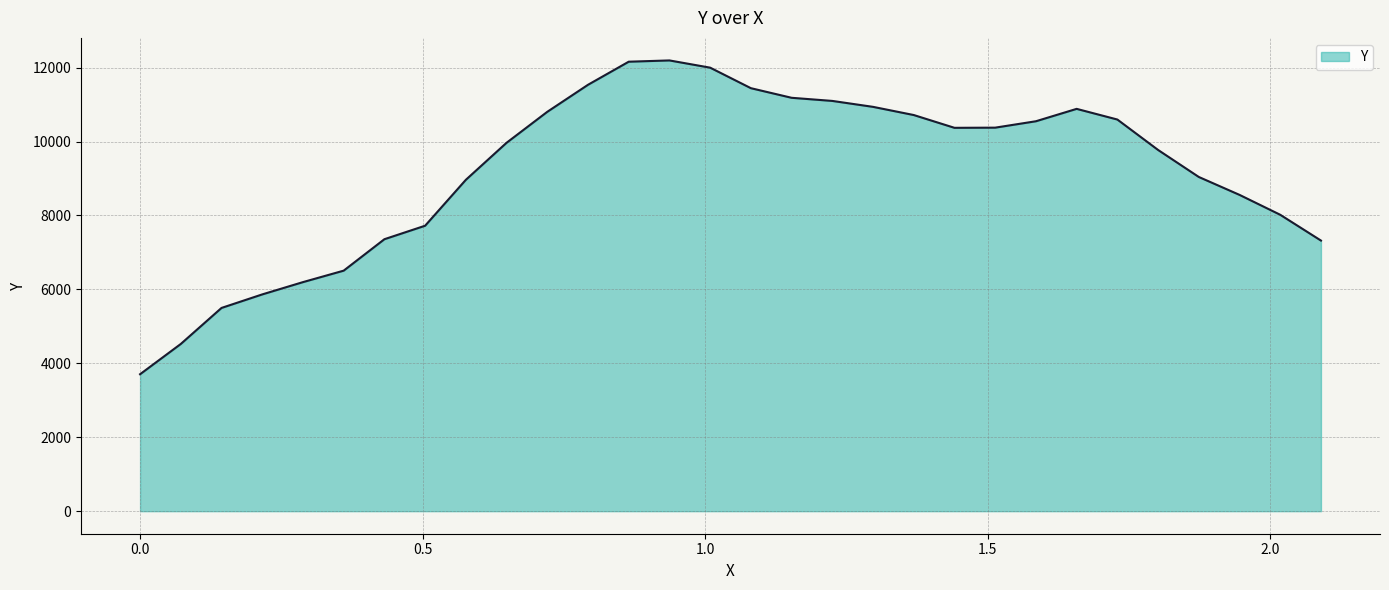

What is the difference between the maximum and minimum values?

8488.6